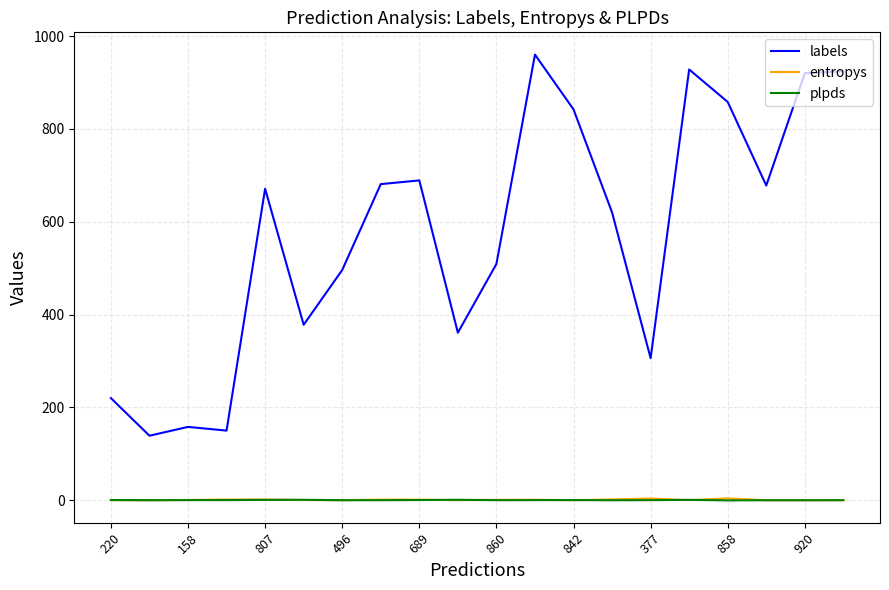

Which series has the largest total across all categories?

labels